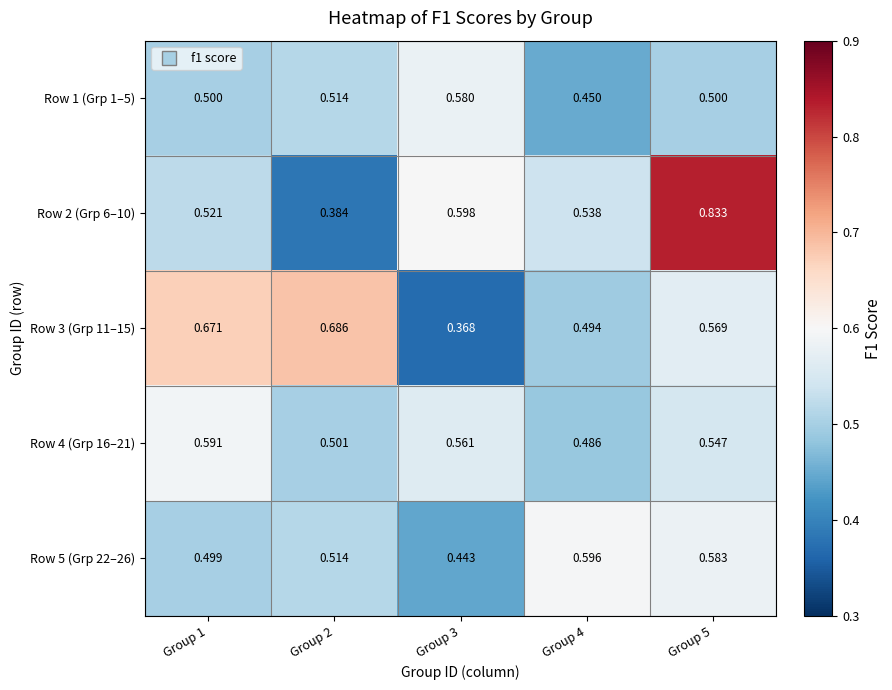

Between Group 1 and Group 5, which series saw the biggest shift?

Row 2 (Grp 6–10)